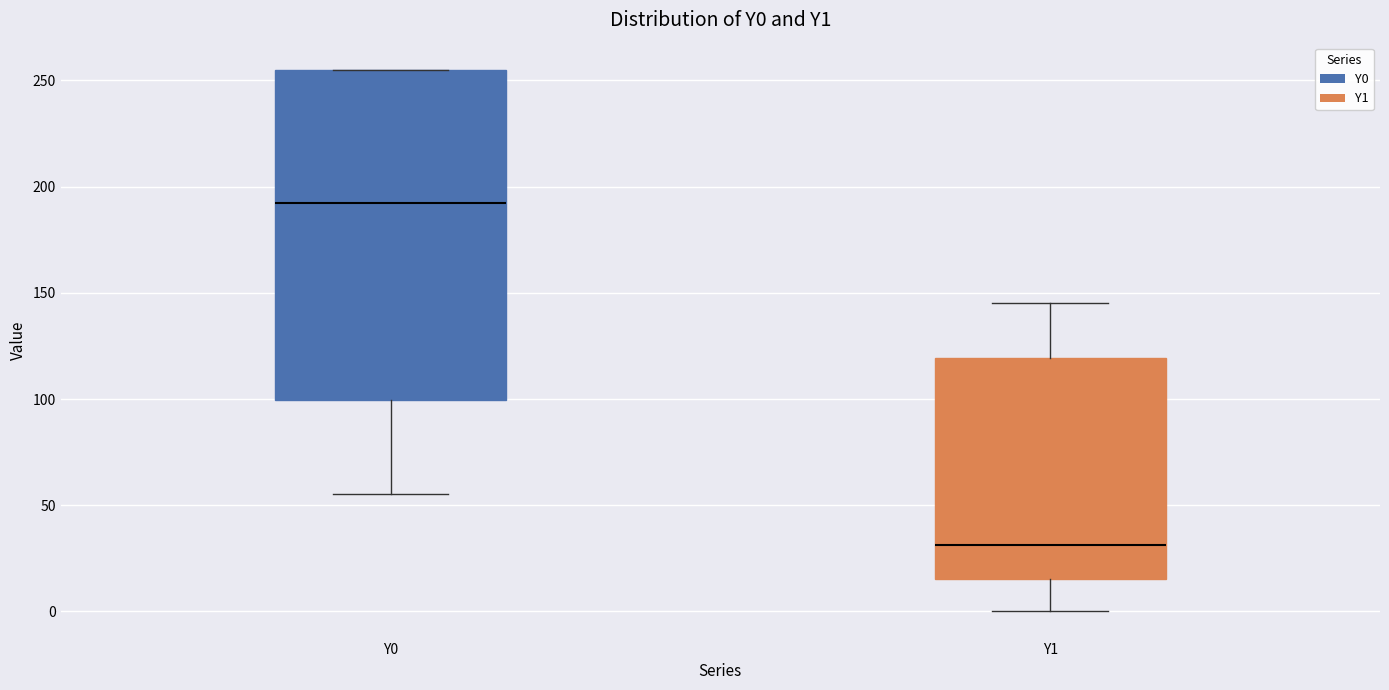

Comparing the boxes themselves (not the whiskers), which one is the tallest?

Y0